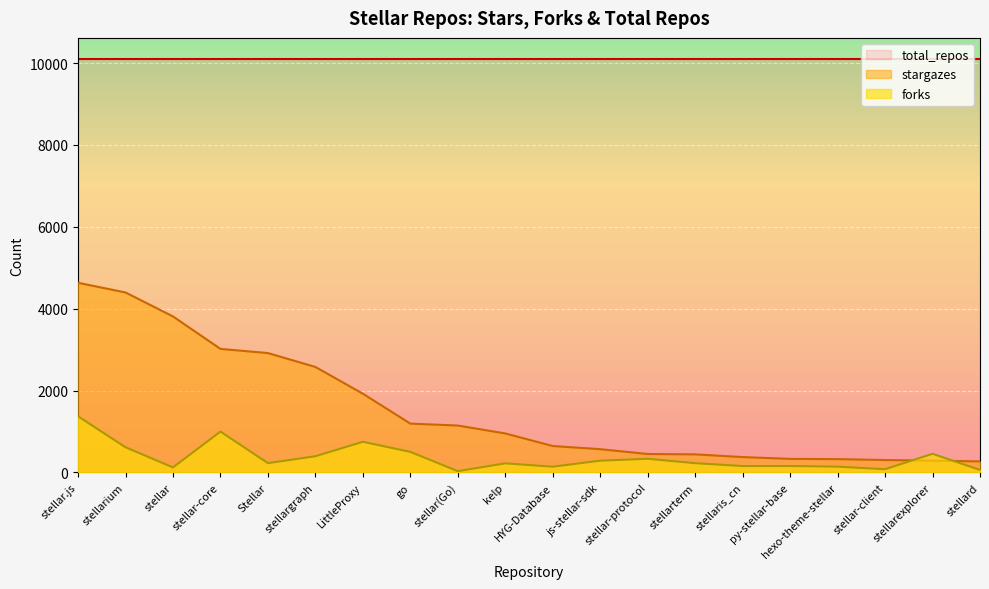

What is the difference between the highest and lowest values at stellar-client?

10029